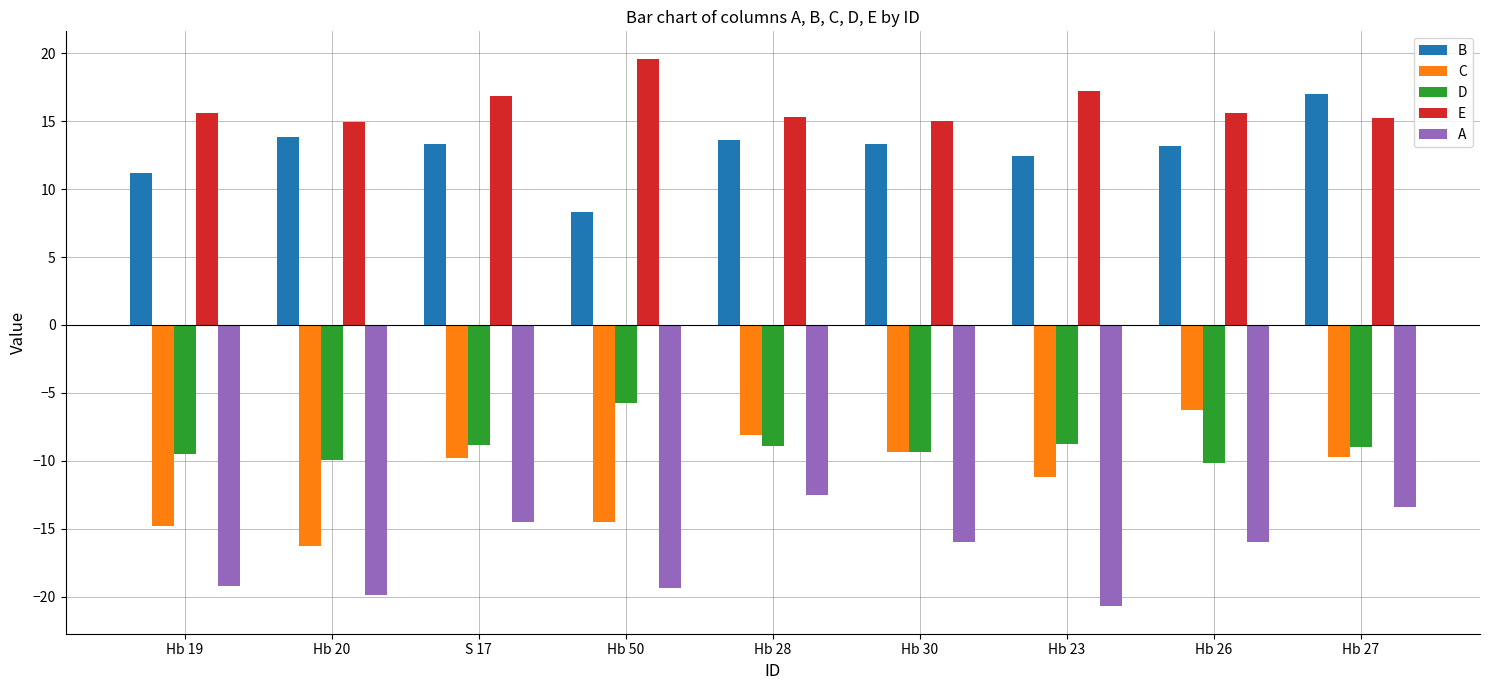

Is it true that D equals -3.4 at Hb 50?

False